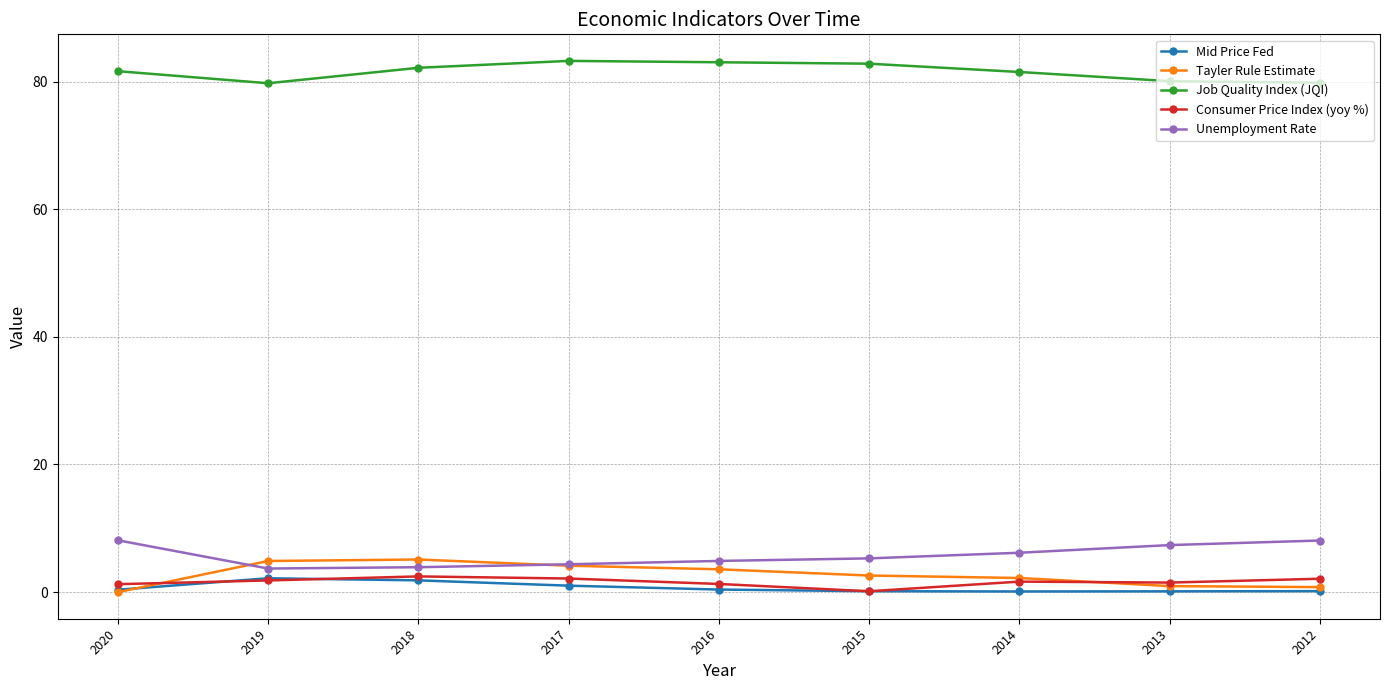

True or false: Consumer Price Index (yoy %) and Job Quality Index (JQI) intersect in this chart.

False